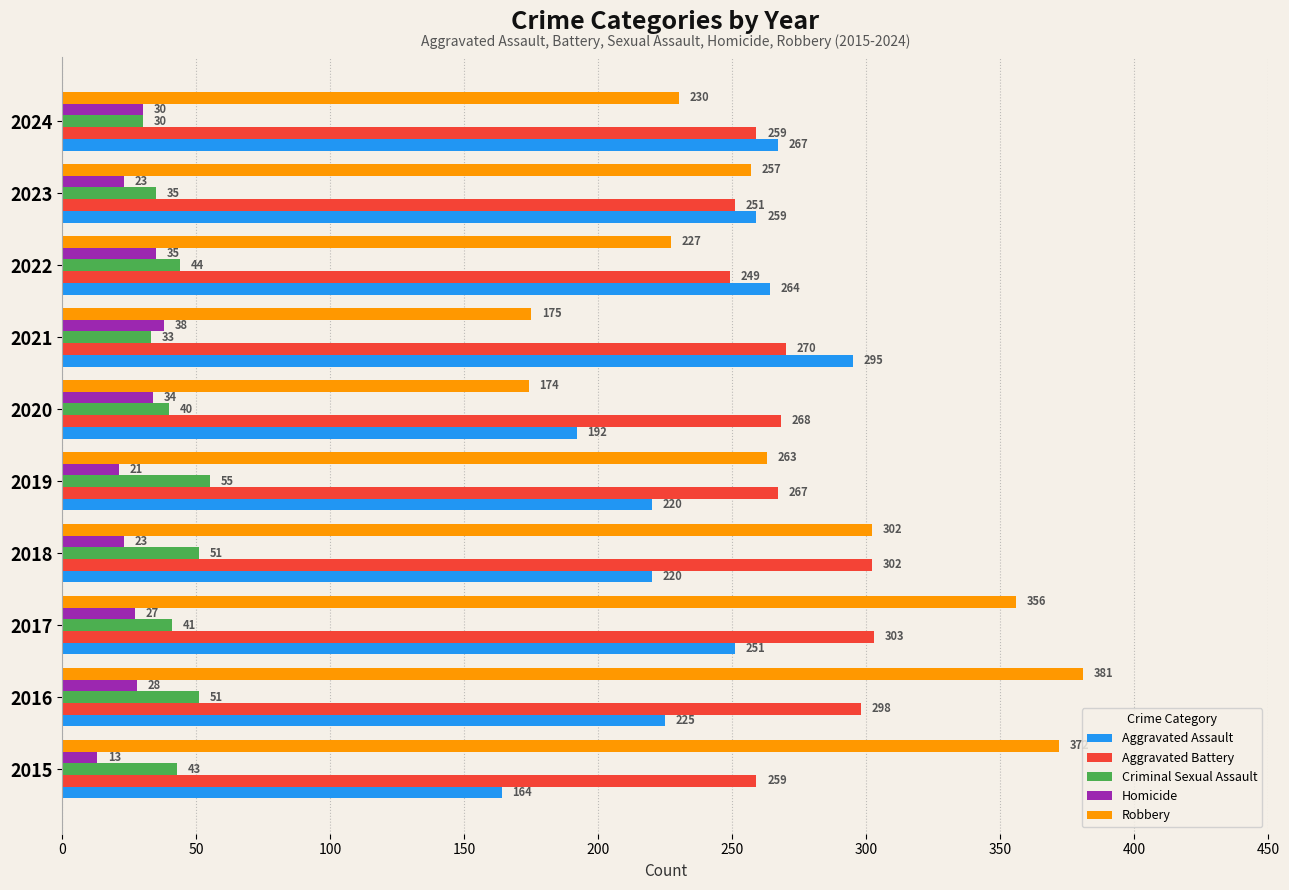

Which series has the largest total across all categories?

Robbery